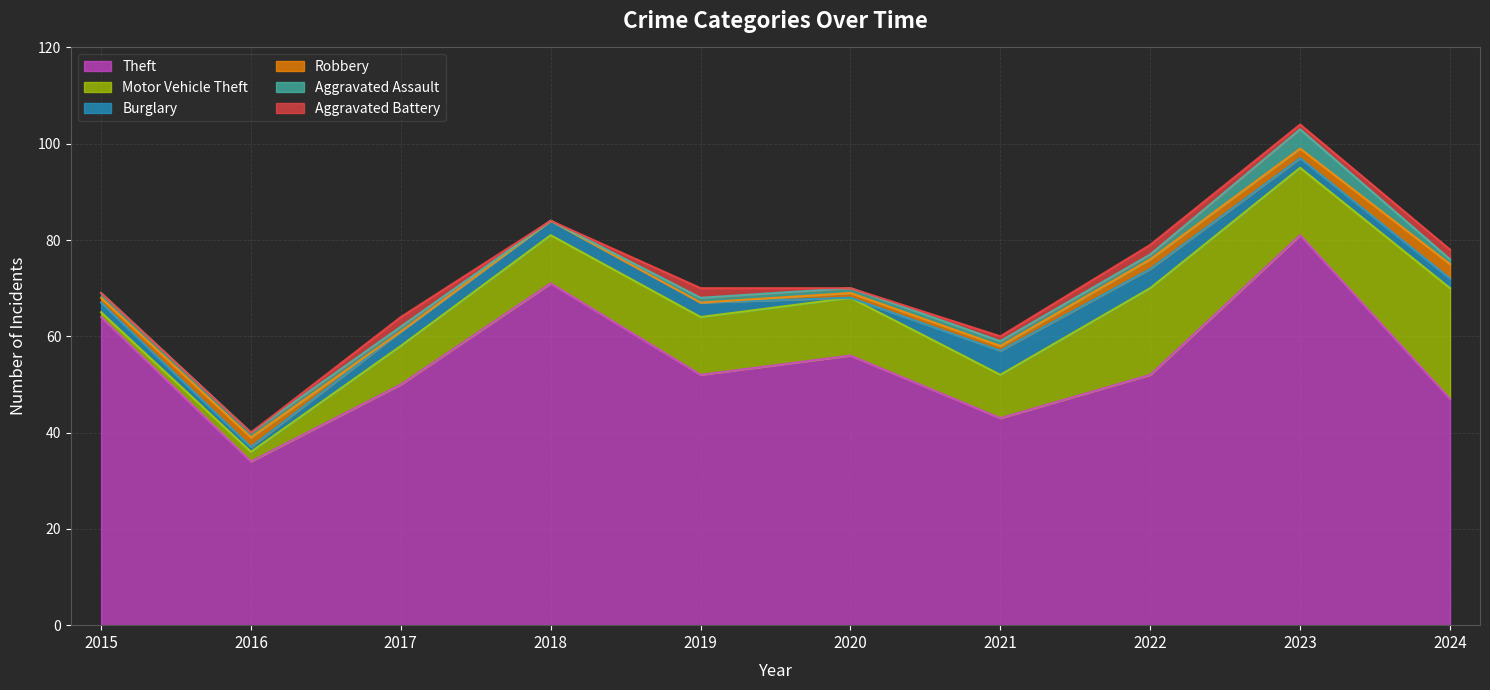

Where is the first local maximum for Robbery?

2016